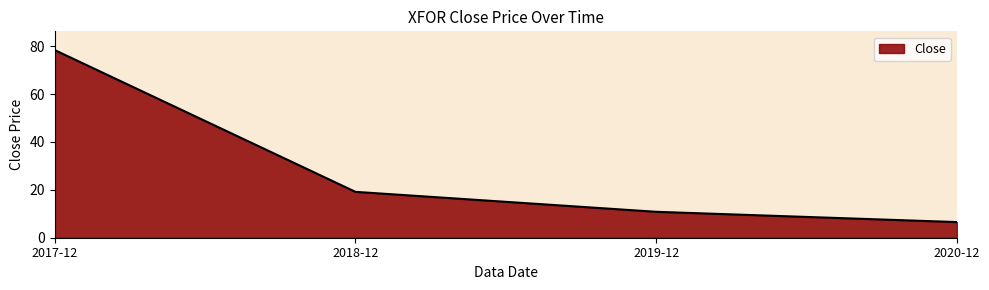

Rank the categories by value from highest to lowest.

2017-12, 2018-12, 2019-12, 2020-12